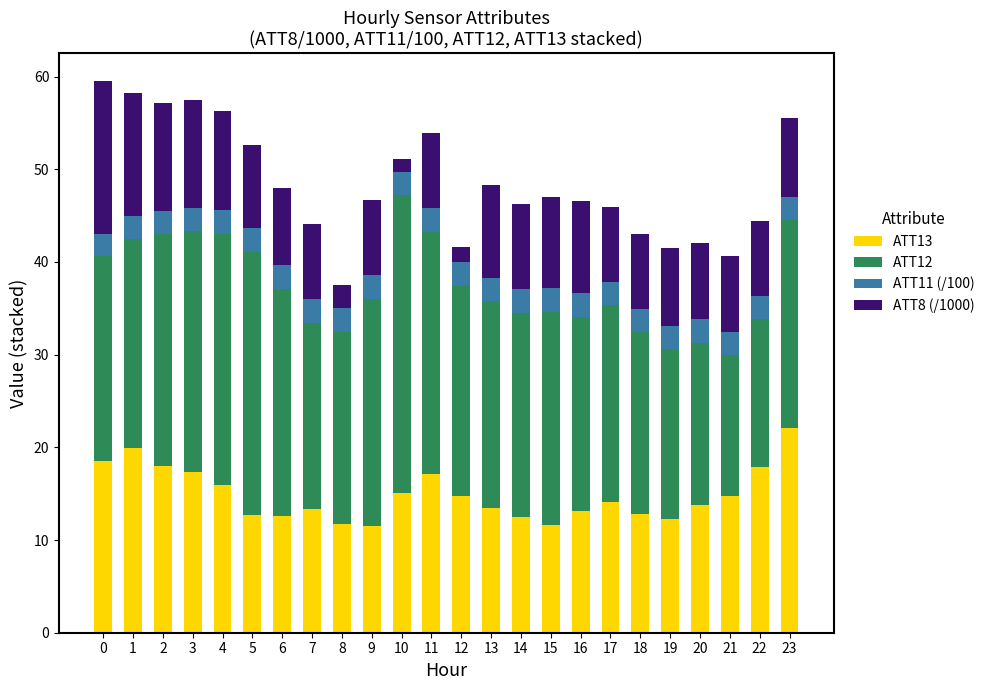

What is the average value of the ATT13 series?

14.9